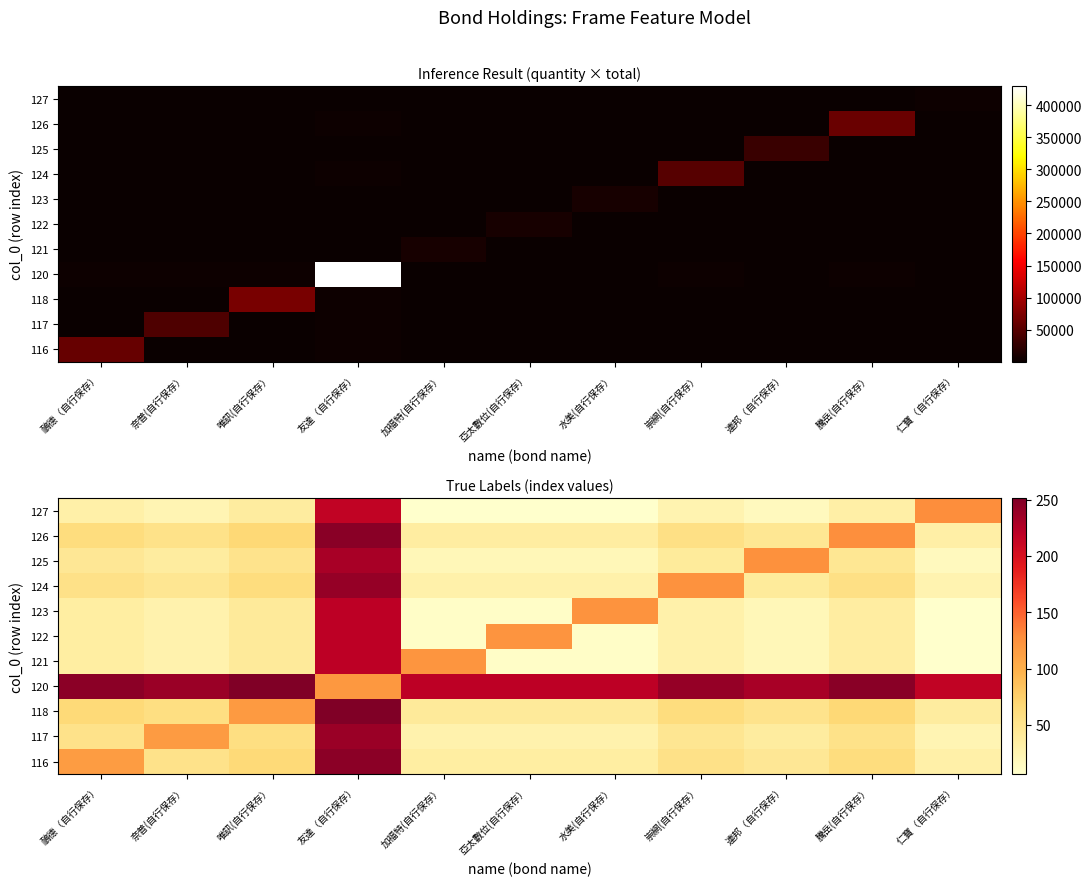

At how many categories does at least one series exceed 182?

11